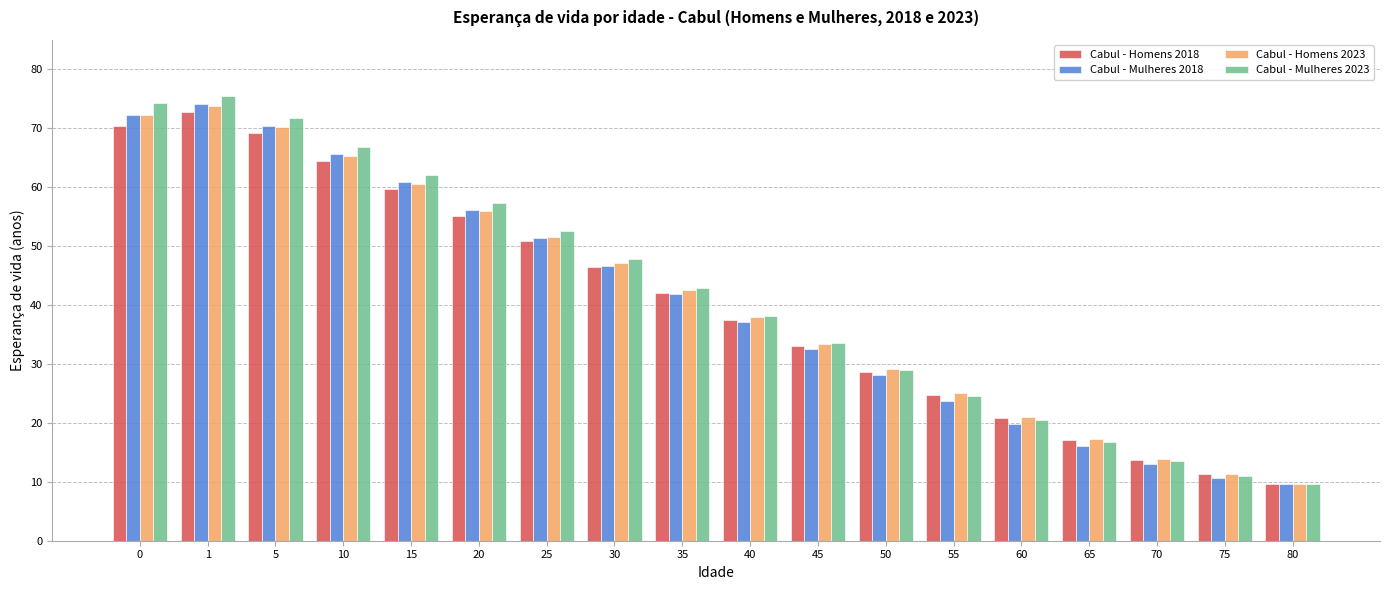

The value of Cabul - Homens 2018 at 60 is 20.8. True or false?

True